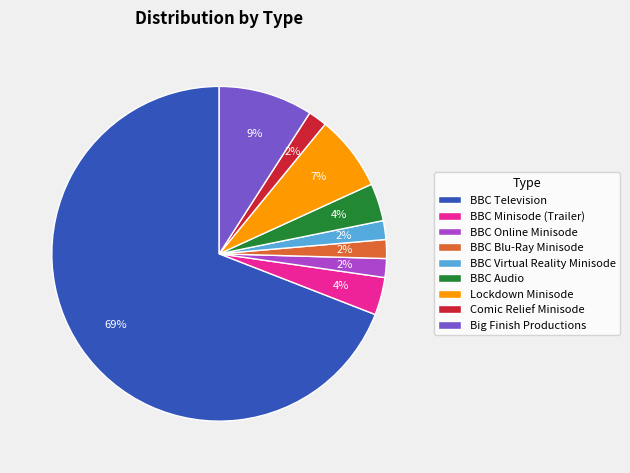

To the nearest percent, what is the difference between the Comic Relief Minisode and Lockdown Minisode slice percentages?

5%